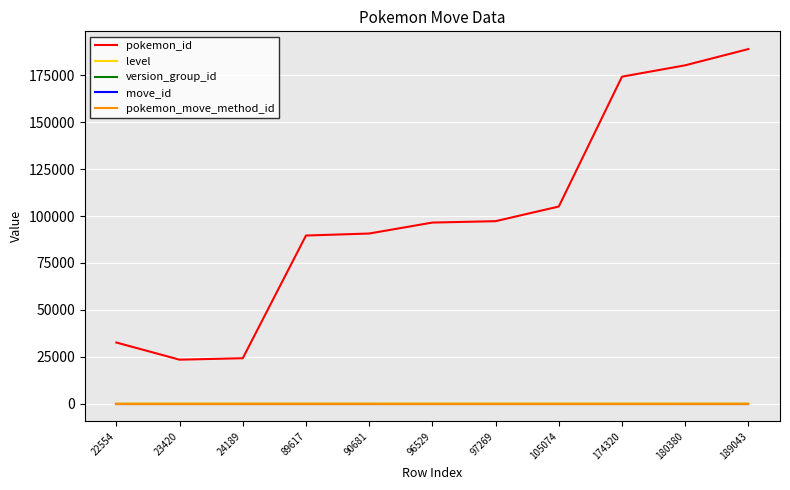

True or false: version_group_id and move_id intersect in this chart.

False